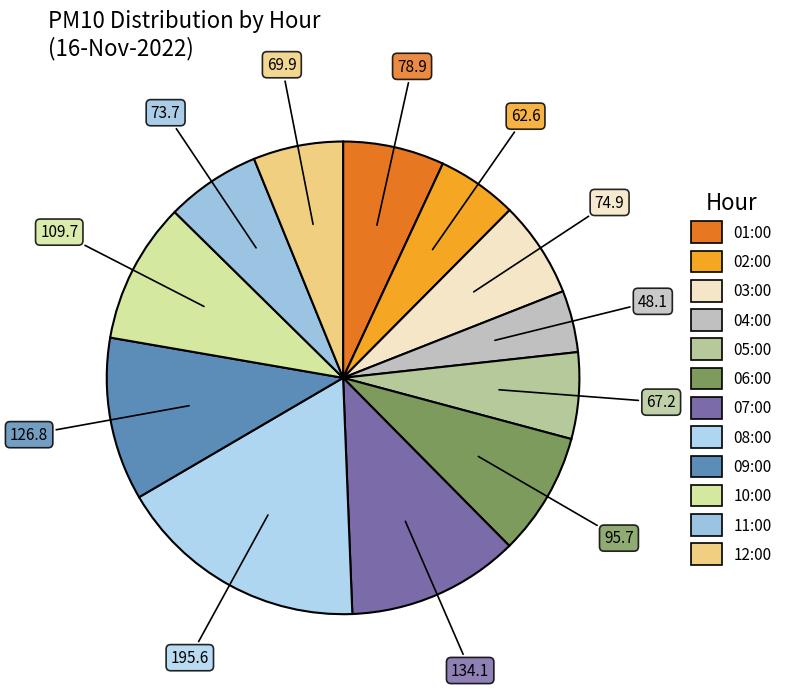

What is the change in value from 01:00 to 06:00?

+16.8